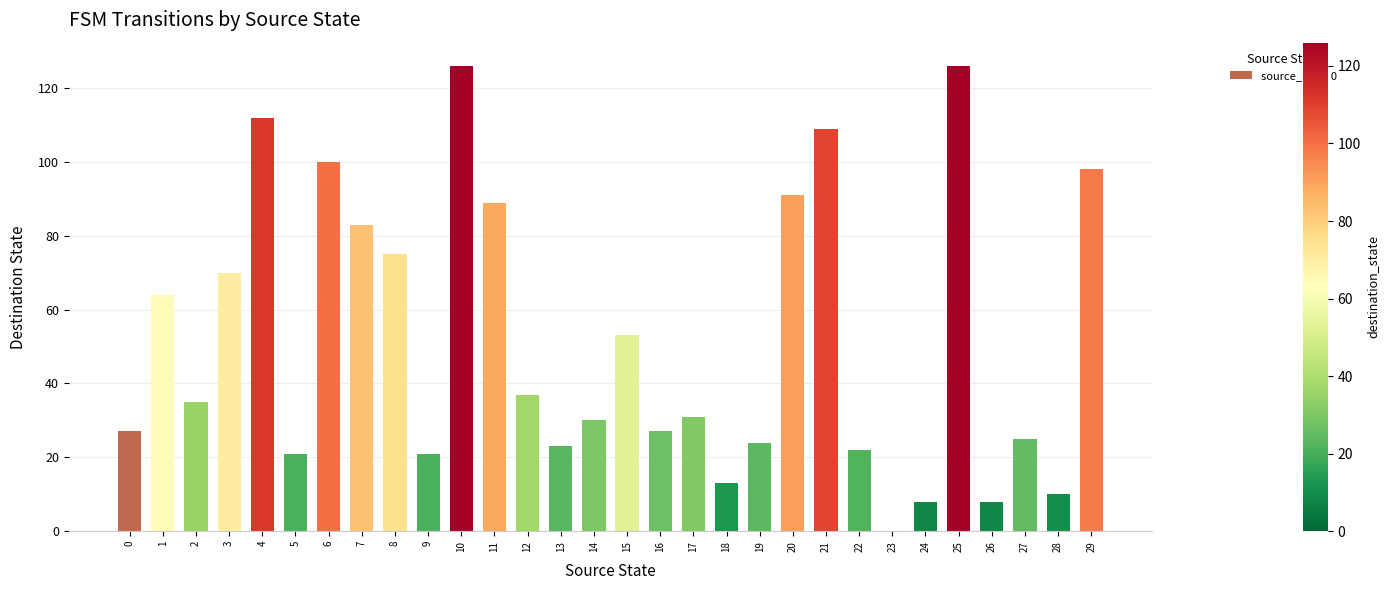

Which has a higher value, 18 or 5?

5